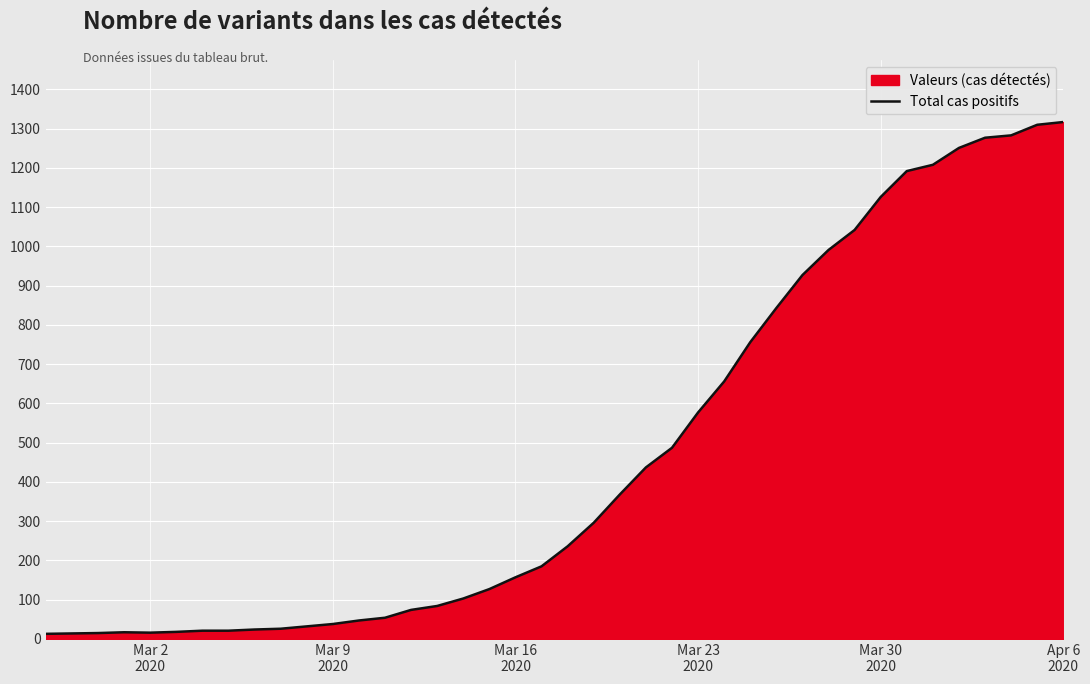

What is the greatest value displayed?

1317